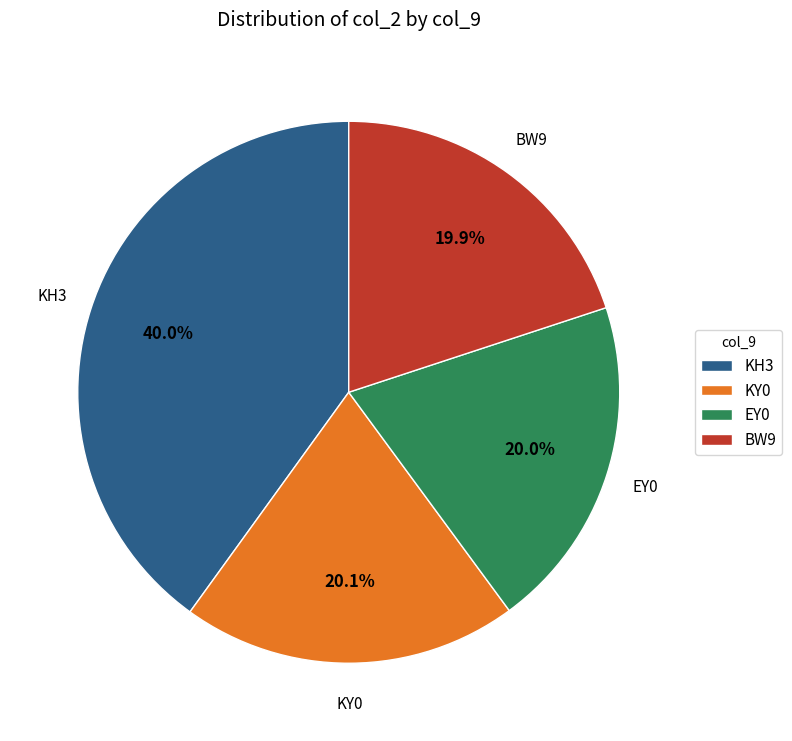

How many segments does this pie chart have?

4